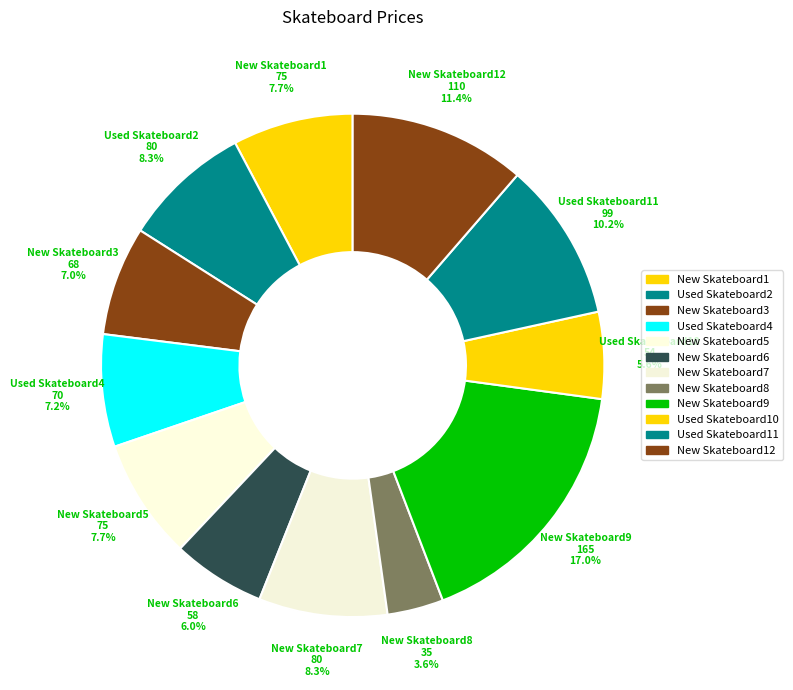

To the nearest percent, what is the average slice percentage?

8%